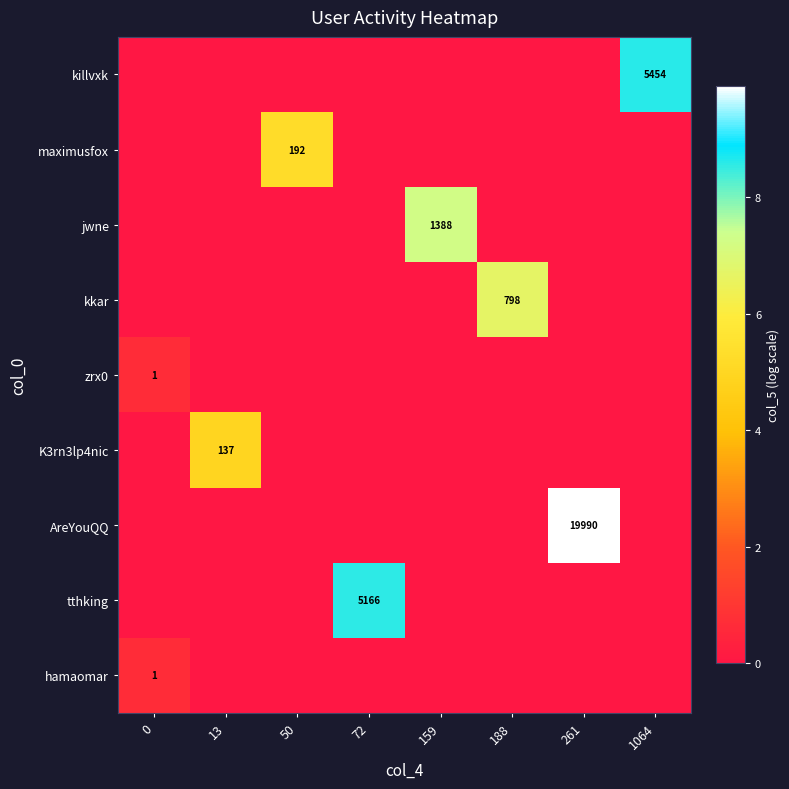

What is the total value across all series at 13?

4.9